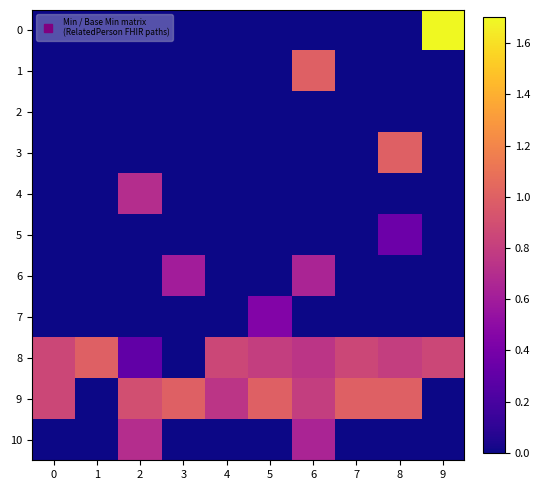

At how many categories does at least one series exceed 0?

10